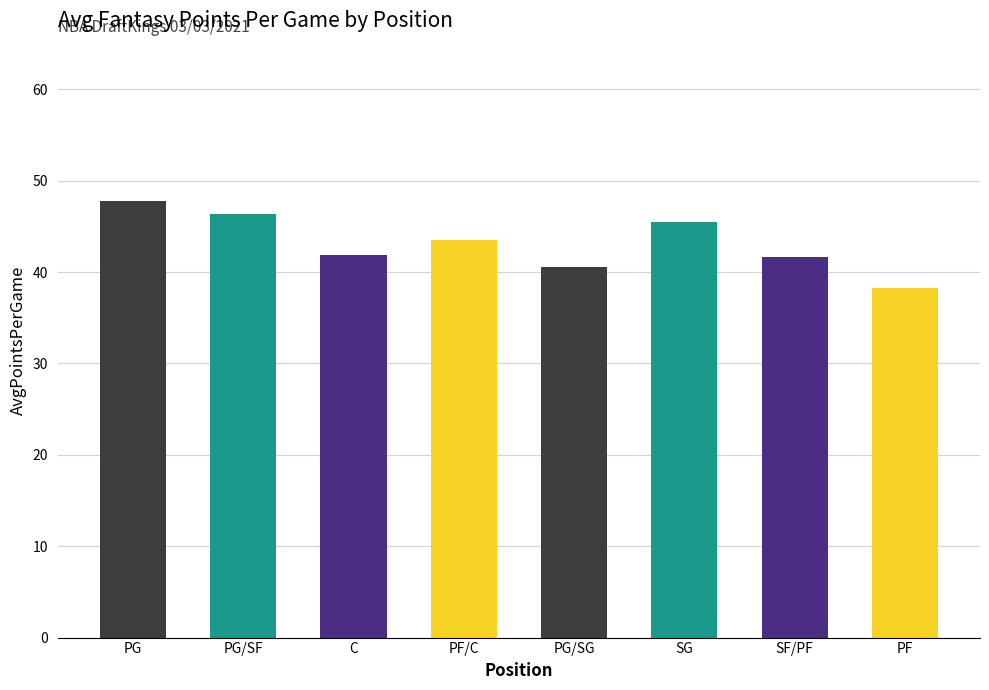

What is the smallest value displayed?

38.2